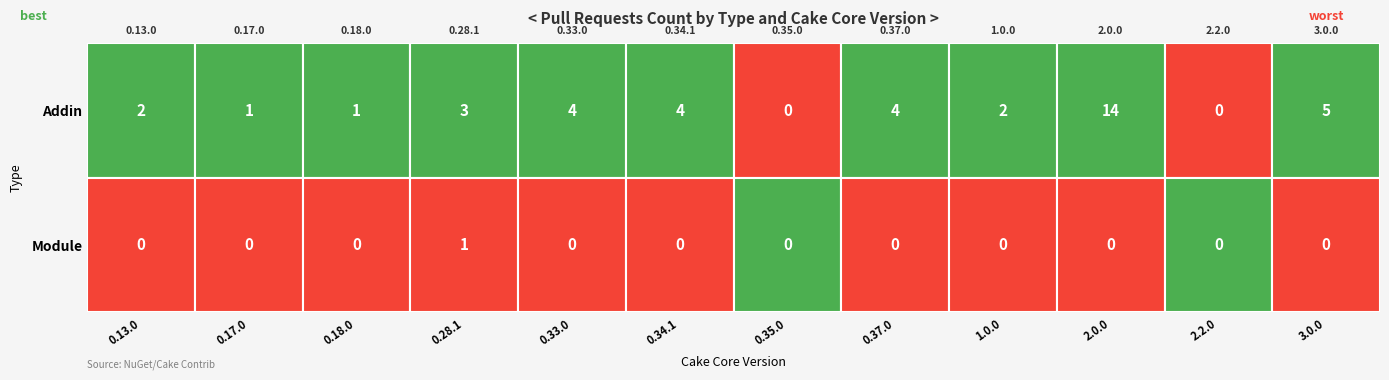

What is the spread (max minus min) of values at 0.18.0?

1